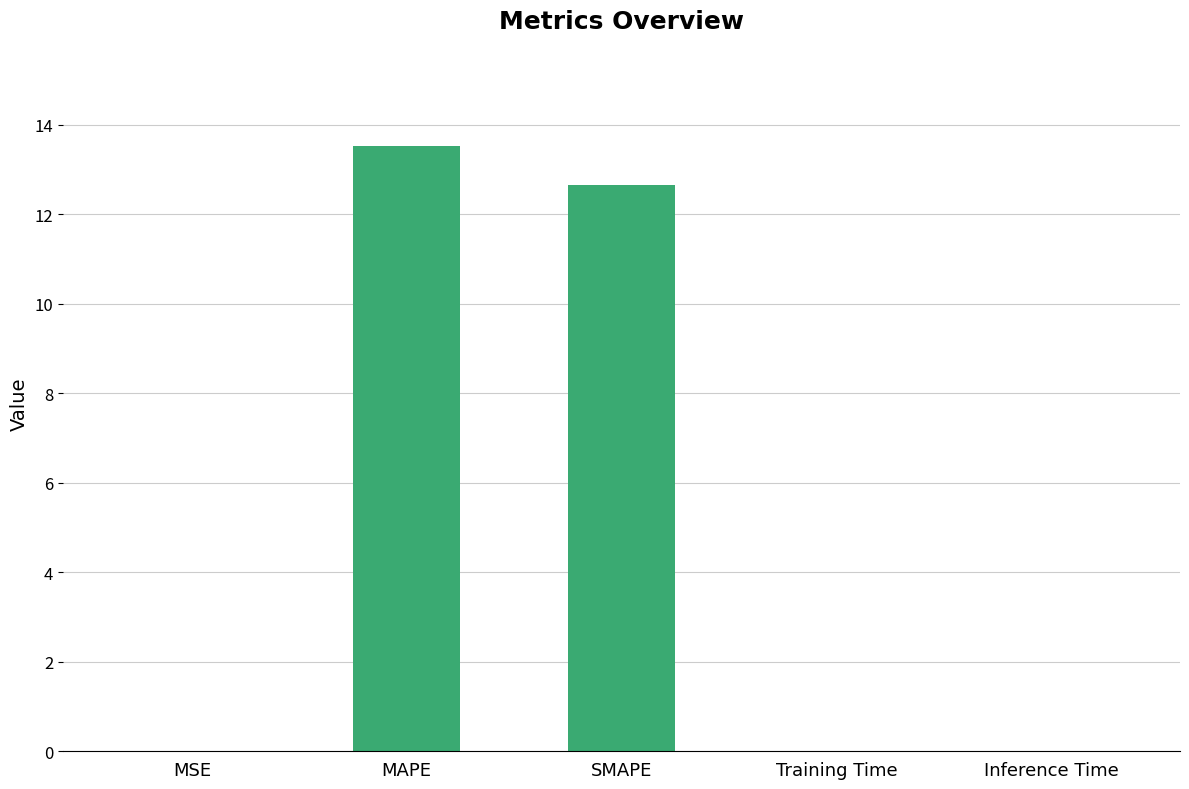

How many distinct data groups are displayed?

1